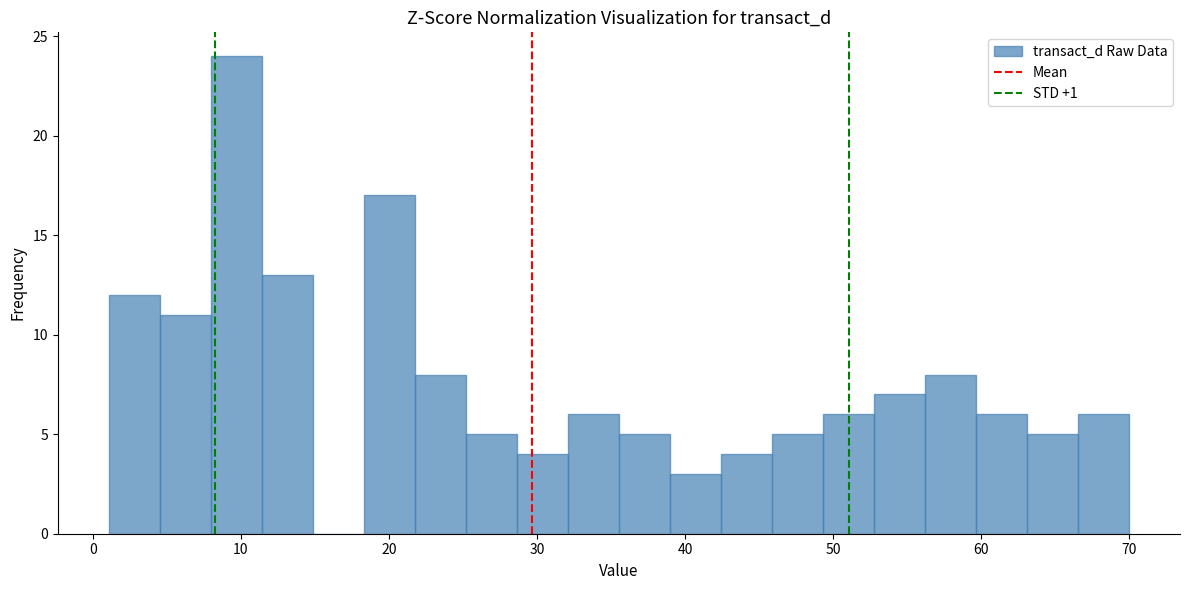

Read against the x-axis, roughly where is the centre of the tallest bar?

10